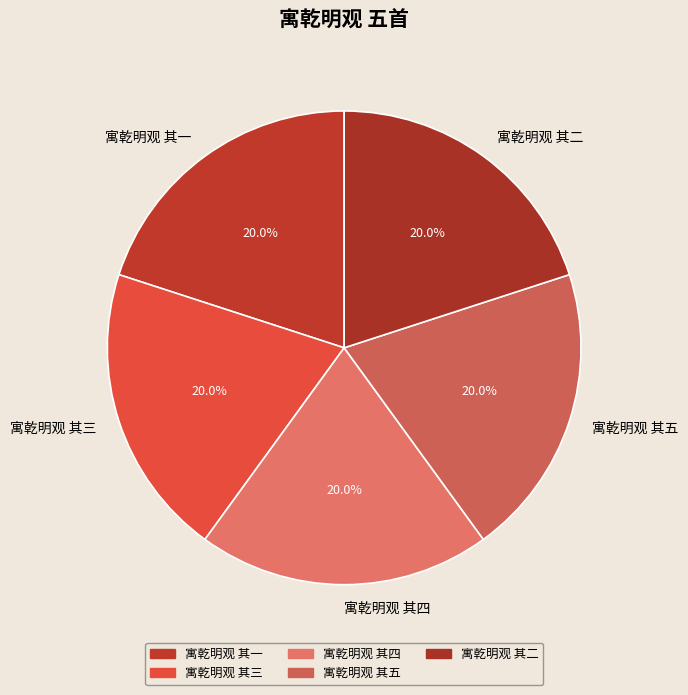

To the nearest percent, what is the combined percentage of 寓乾明观 其二 and 寓乾明观 其三?

40%